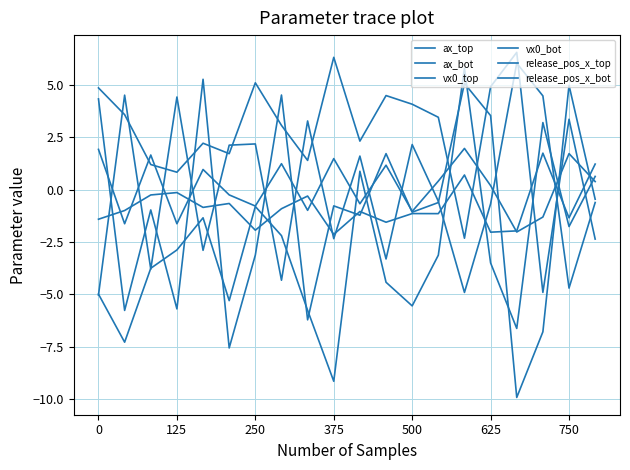

Is this an area chart (filled region under the line)?

No